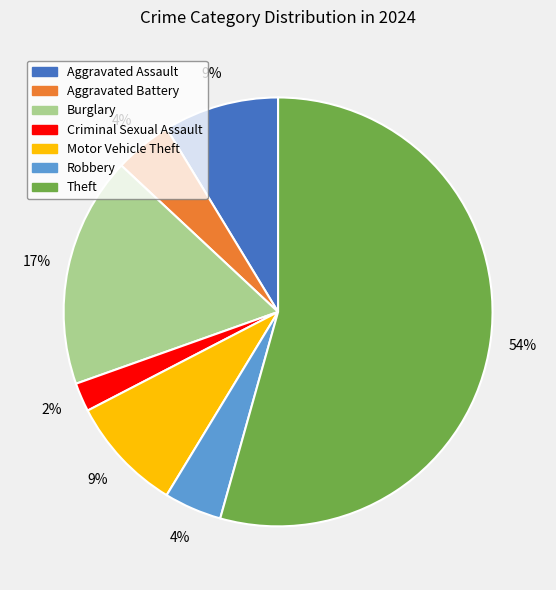

Is the sum of Aggravated Battery and Aggravated Assault greater than half?

No